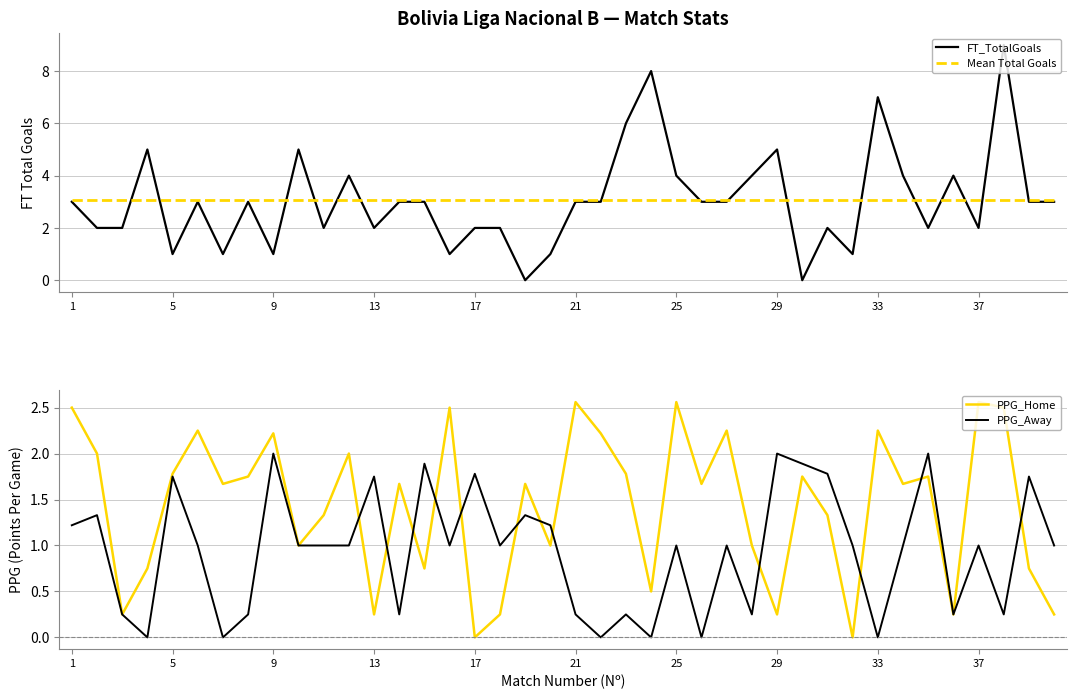

True or false: PPG_Away has a value of 1.0 at 37.

True